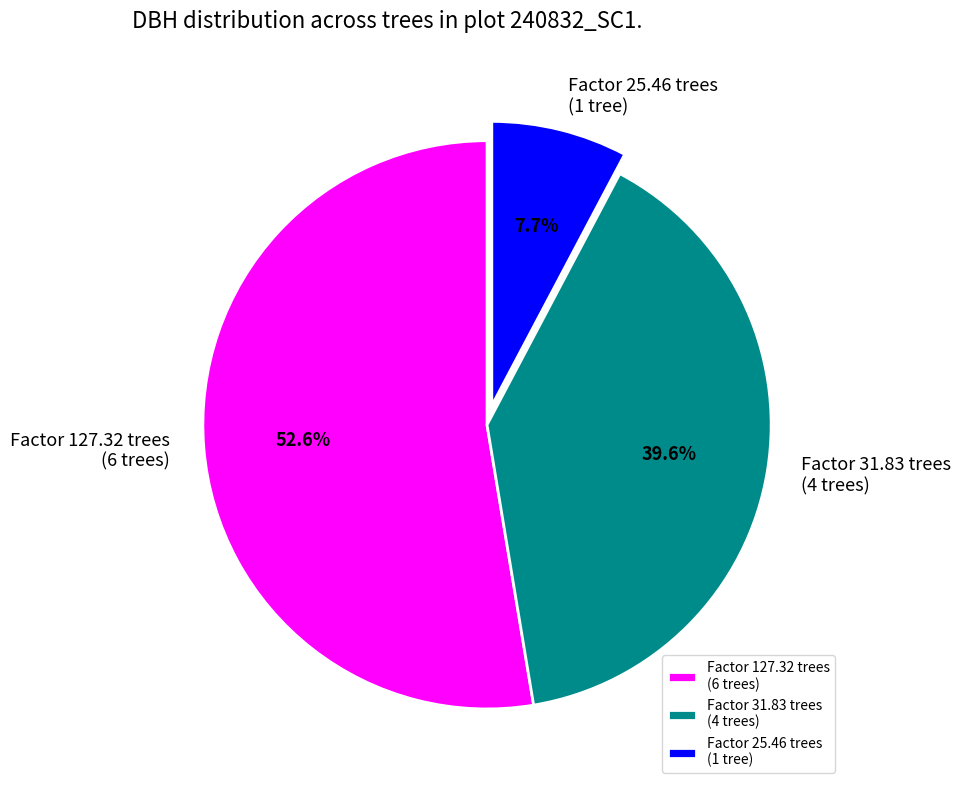

What is the ratio of the value at Factor 31.83 trees (4 trees) to the value at Factor 25.46 trees (1 tree)?

5.1